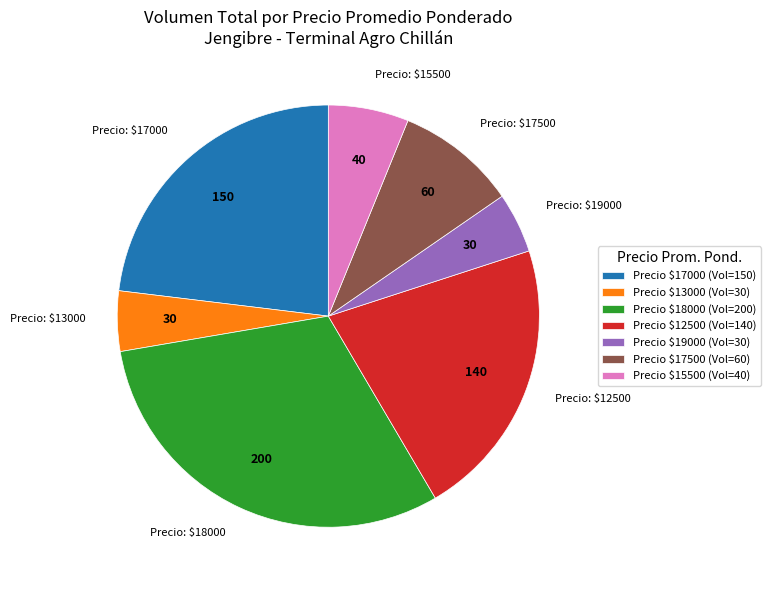

Does any single category account for the majority?

No